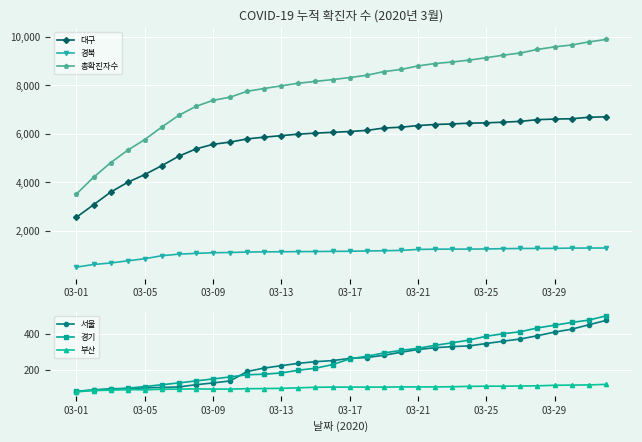

How many lines are shown in the chart?

6